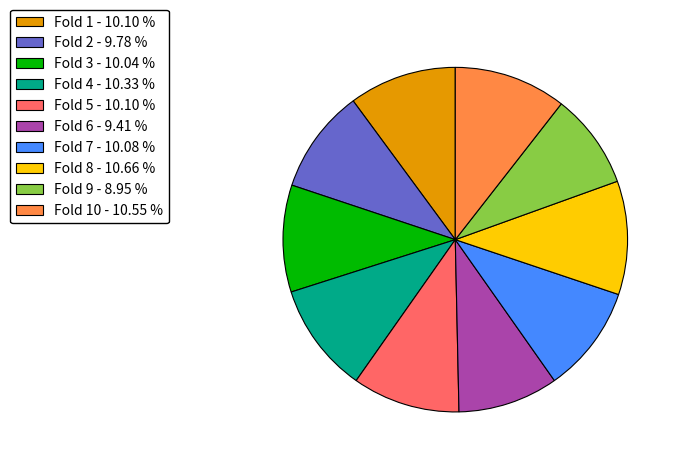

Do Fold 5 - 10.10 % and Fold 2 - 9.78 % together represent more than half of the pie?

No